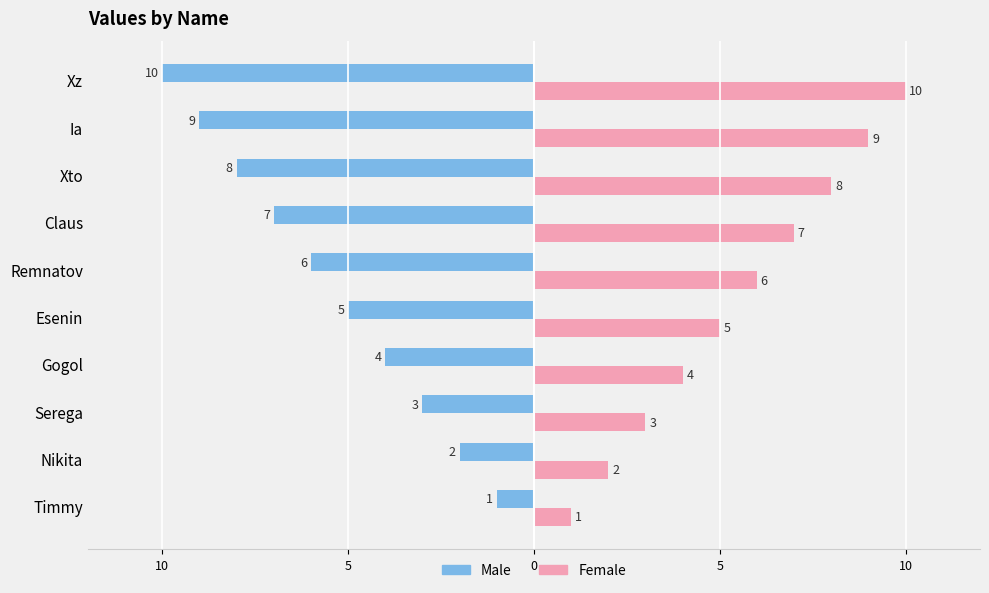

What is the maximum value shown in the chart?

10